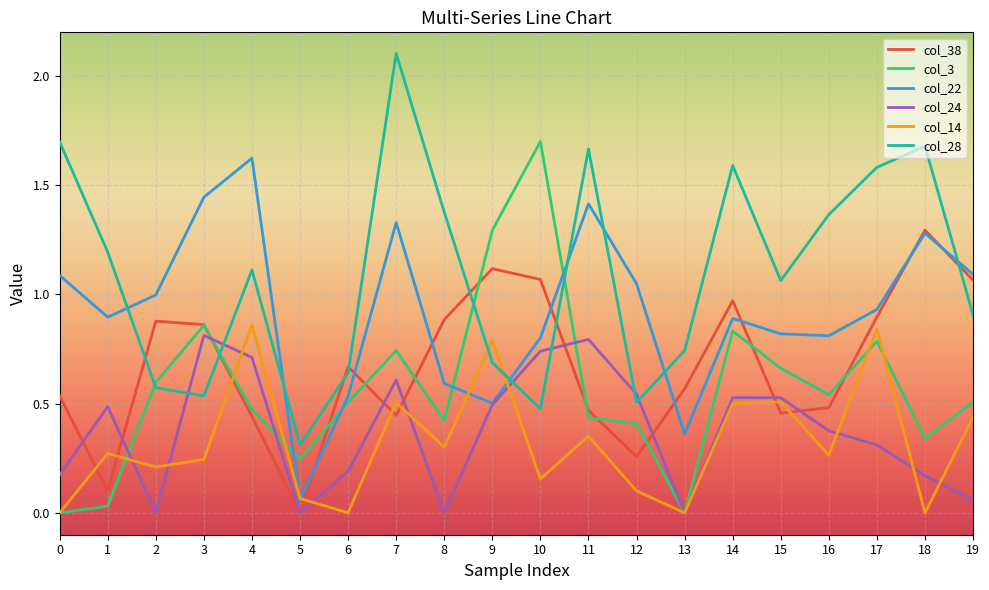

Is this an area chart (filled region under the line)?

No